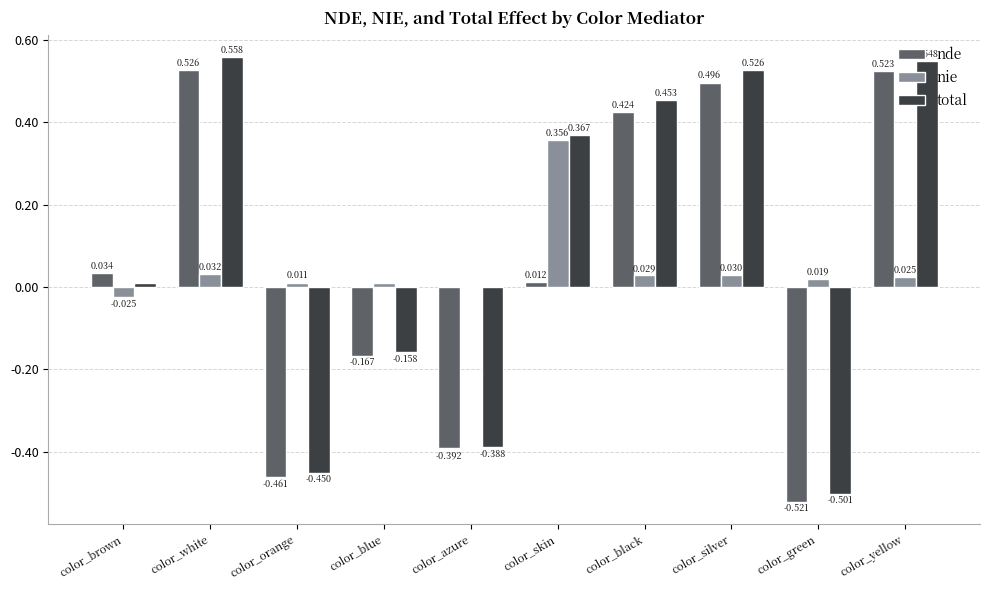

How many data points in nie are above 0?

9